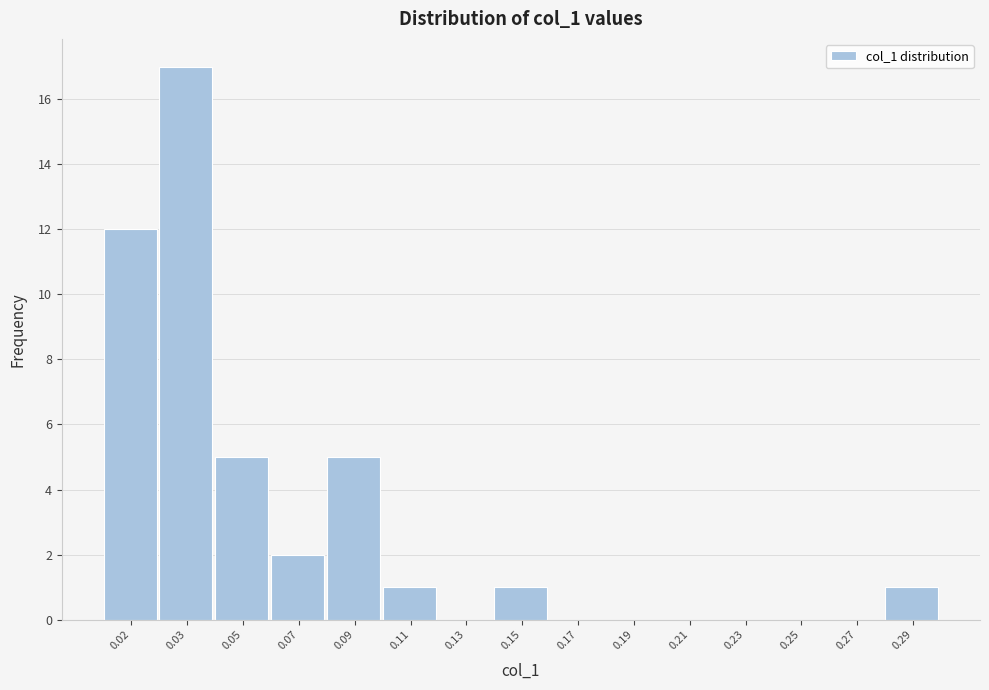

Reading right to left, transcribe all the data shown in this chart.

0.29=1	0.27=0	0.25=0	0.23=0	0.21=0	0.19=0	0.17=0	0.15=1	0.13=0	0.11=1	0.09=5	0.07=2	0.05=5	0.03=17	0.02=12